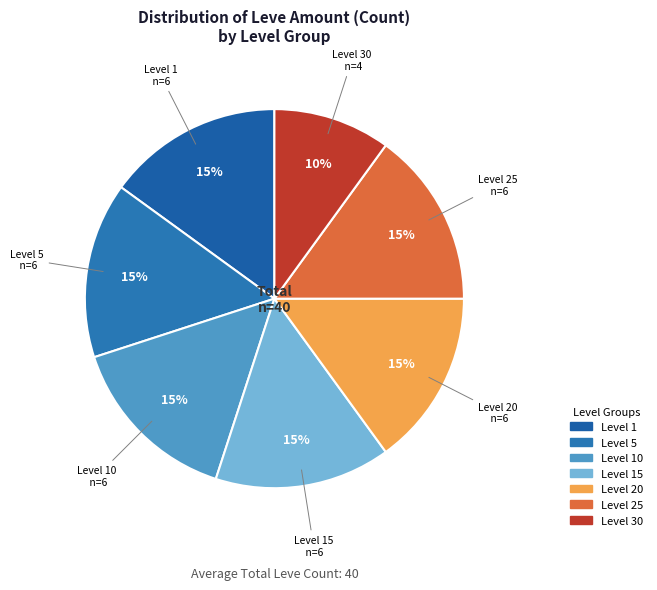

Count the number of slices in the pie.

7